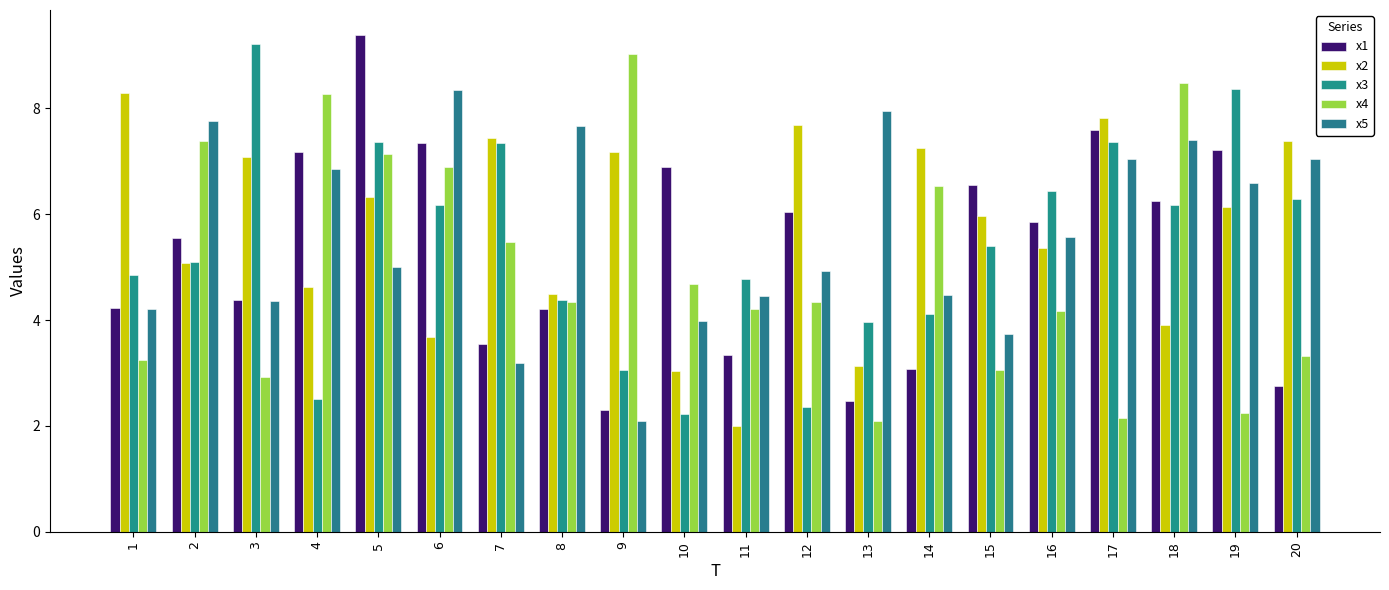

Which category has the highest value in the x2 series?

1